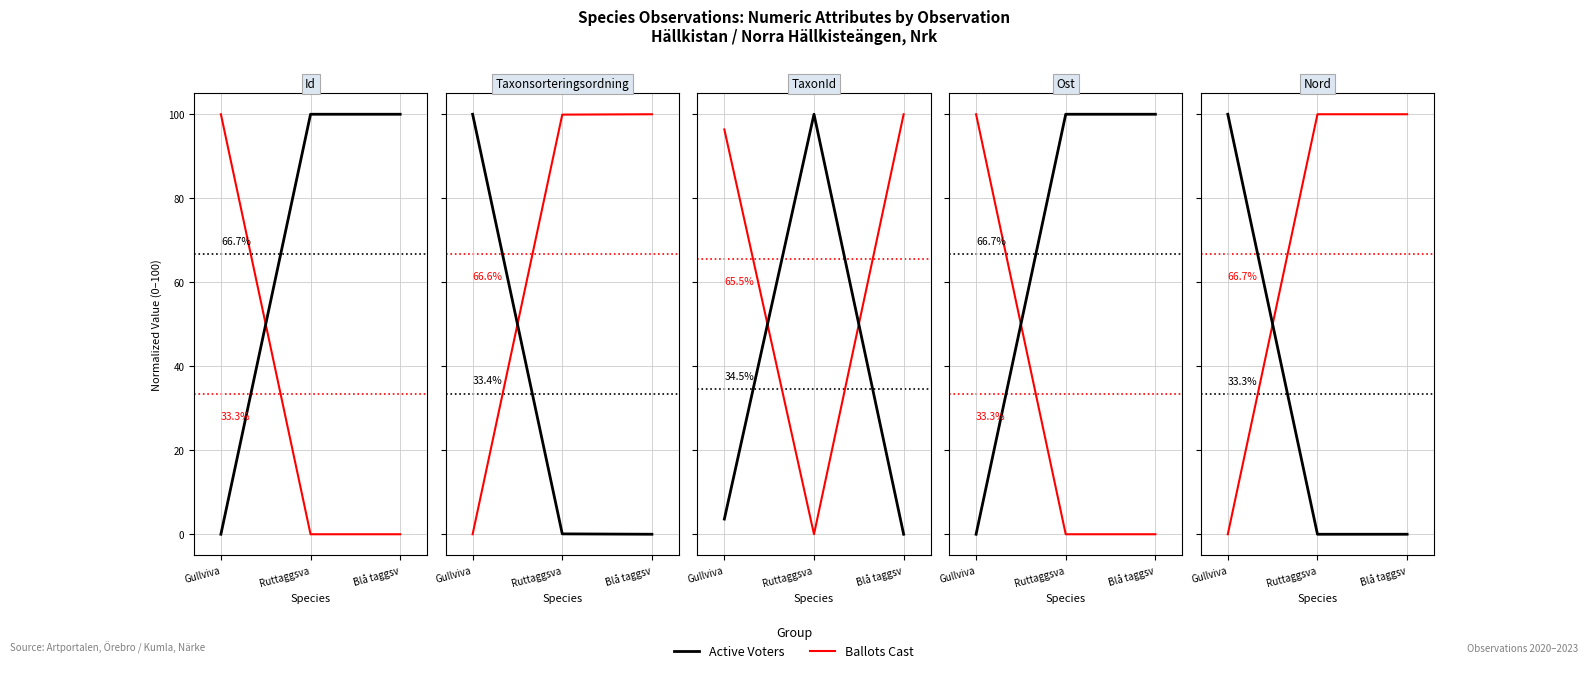

What is the sum of all Active Voters values?

100